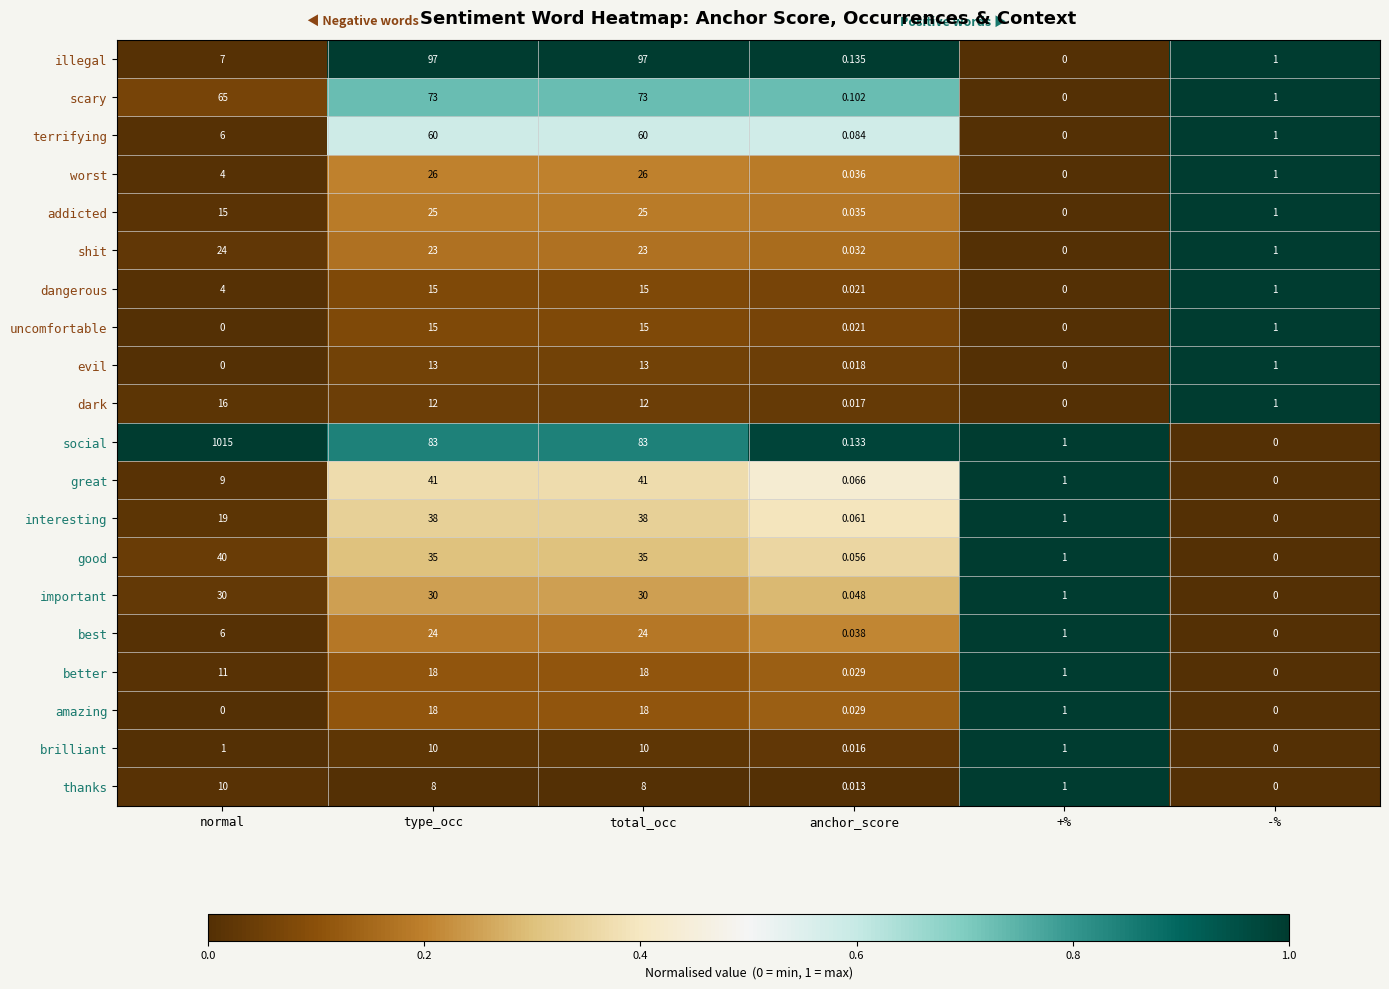

Which series changed the most between anchor_score and +%?

thanks